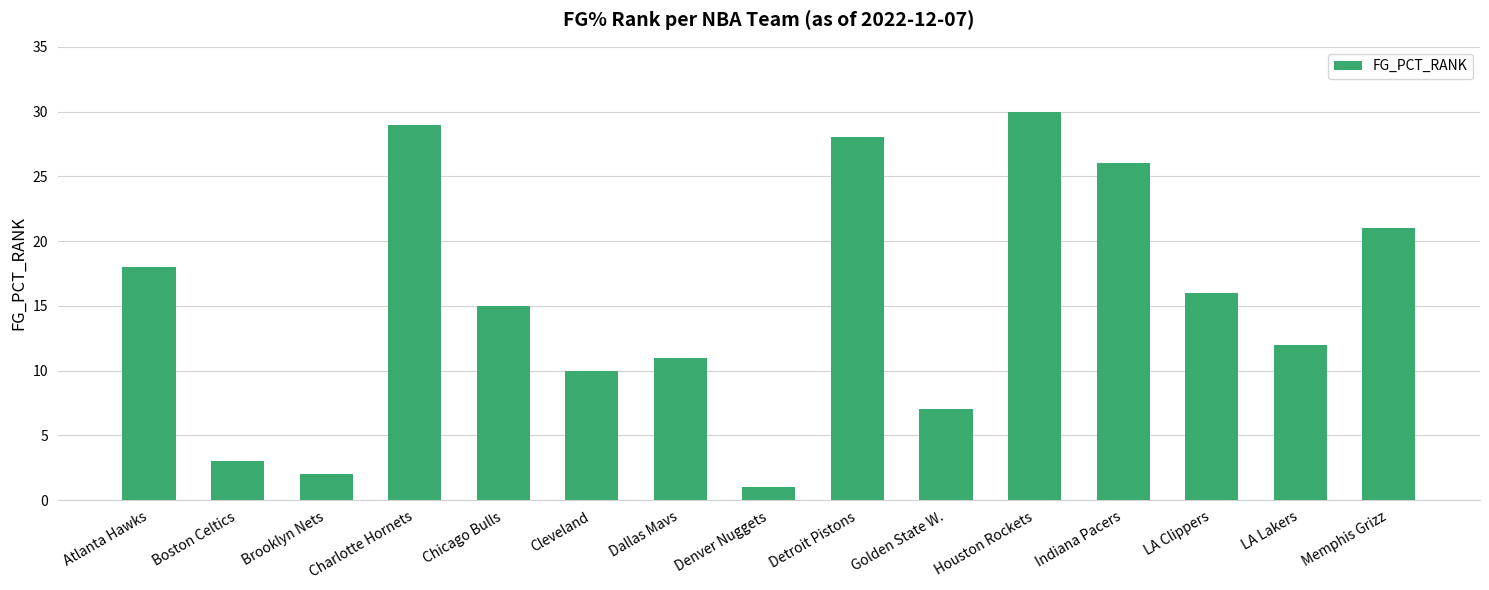

The value at Dallas Mavs is 16. True or false?

False